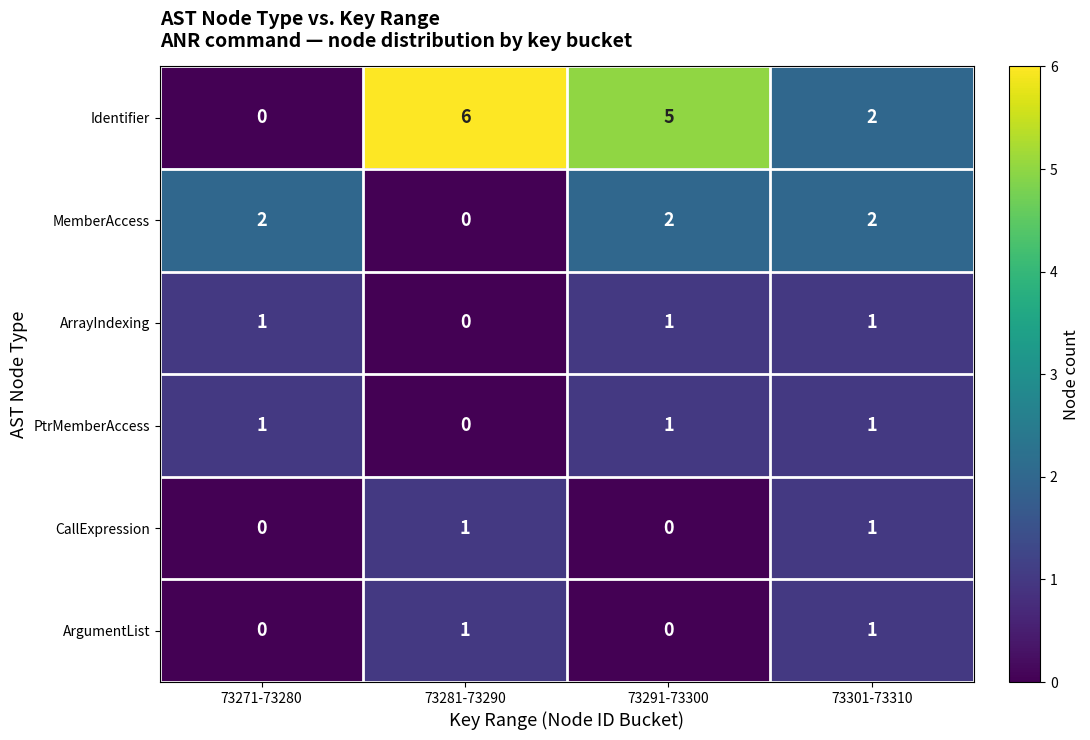

The Identifier series shows 0 at 73271-73280. True or false?

True